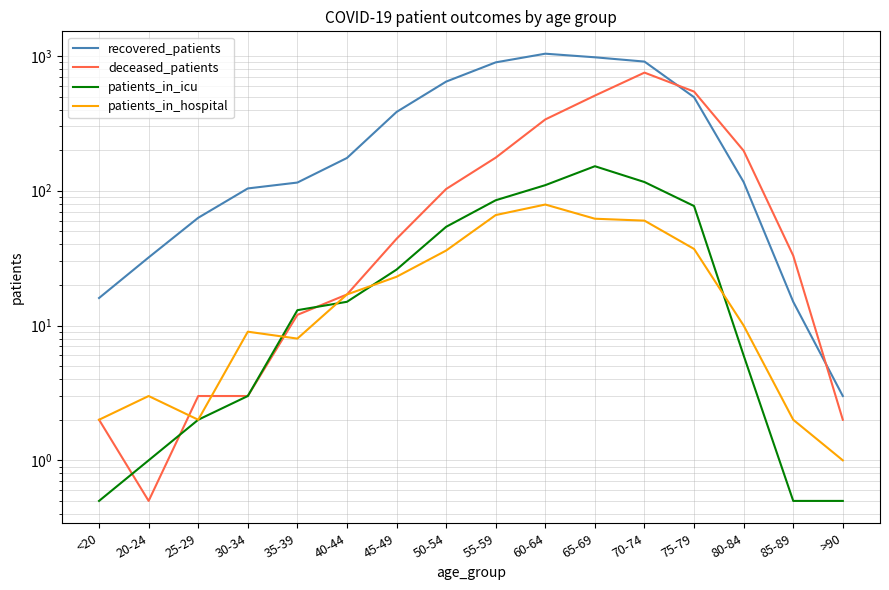

Which series has the largest total across all categories?

recovered_patients